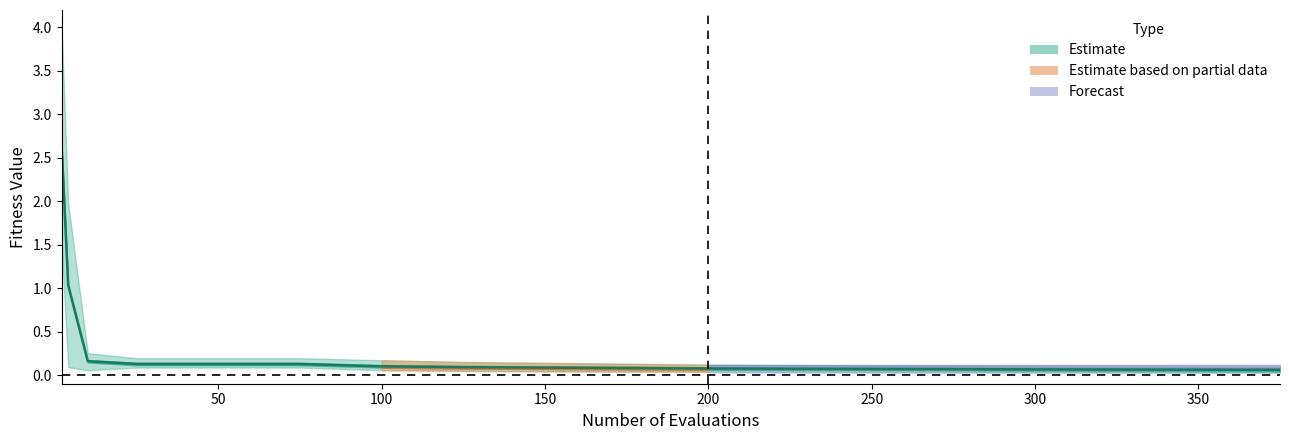

How many lines are shown in the chart?

1